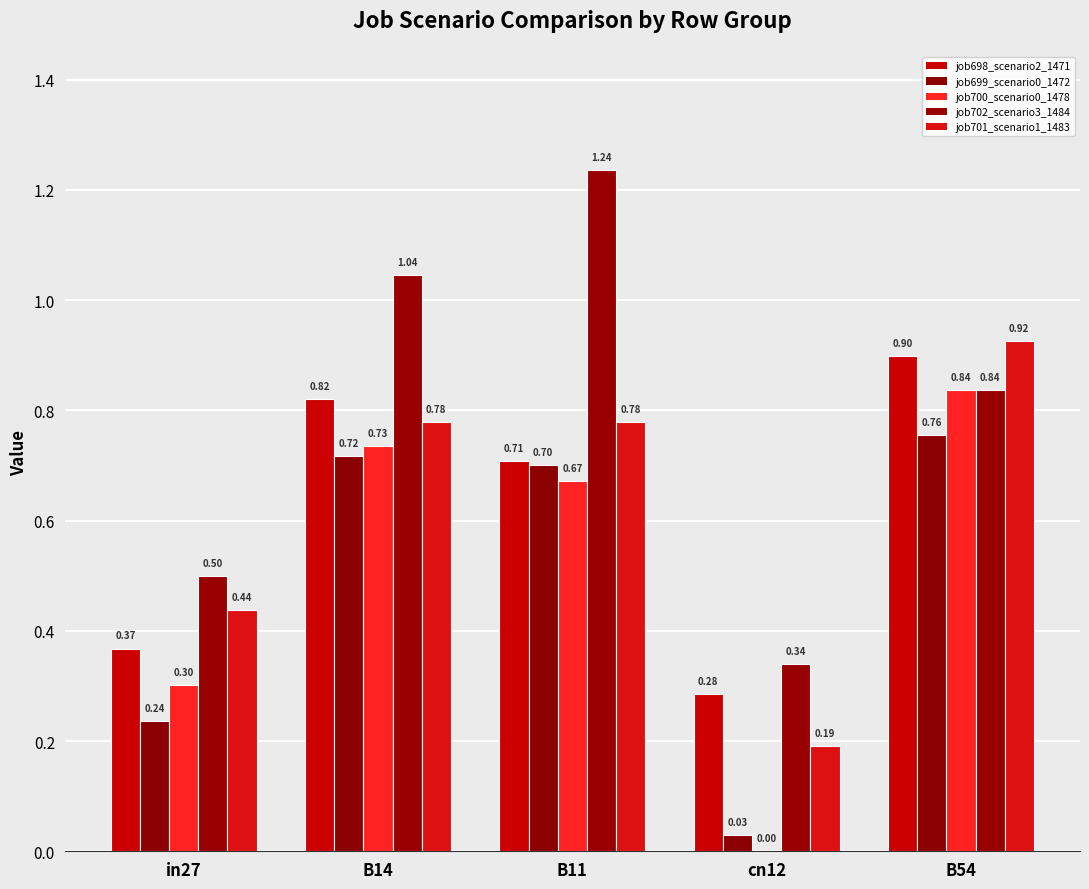

What is the maximum value for job702_scenario3_1484?

1.2